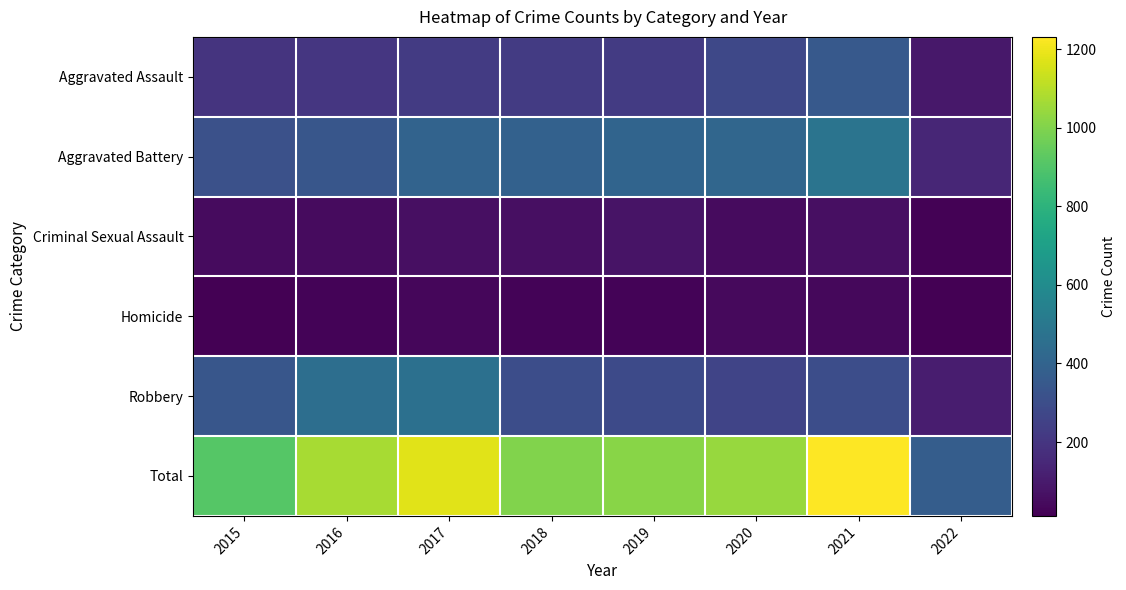

Which series has the largest total across all categories?

Total